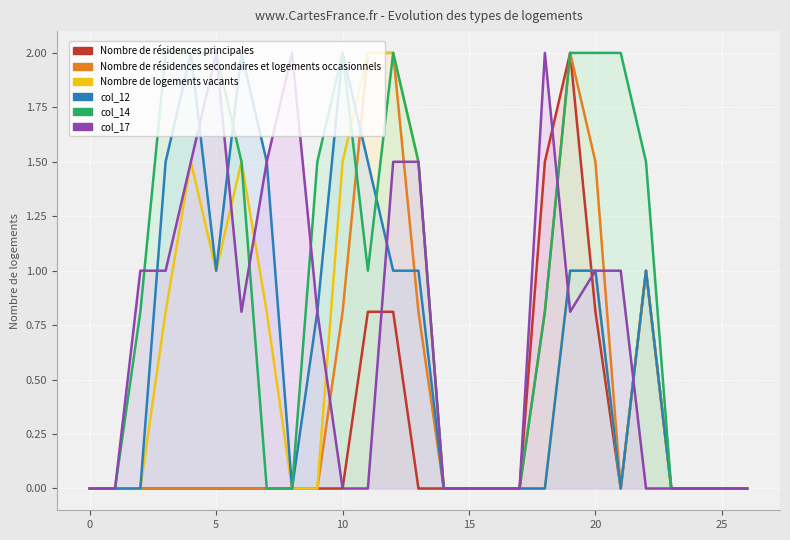

At which category is the sum across all series the highest?

12